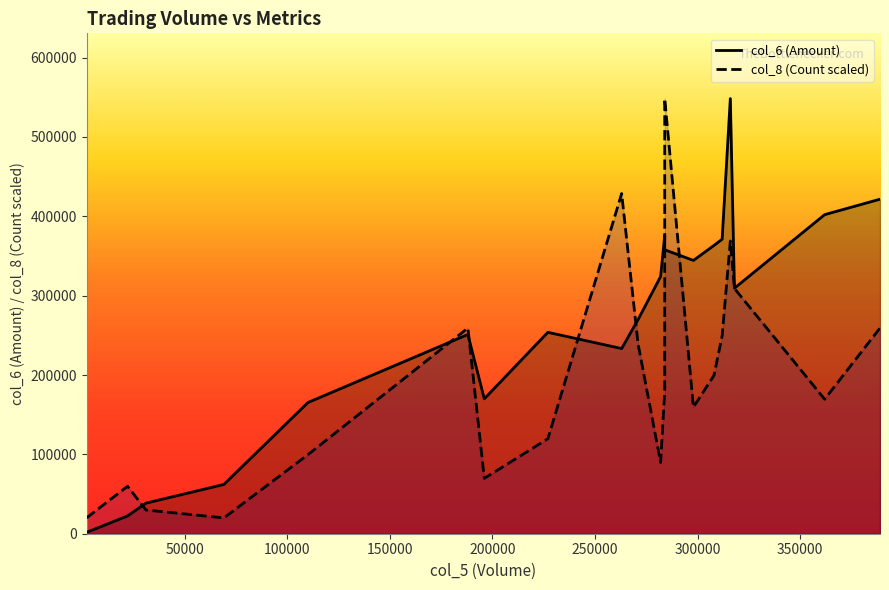

Which series has the largest range (max minus min)?

col_6 (Amount)